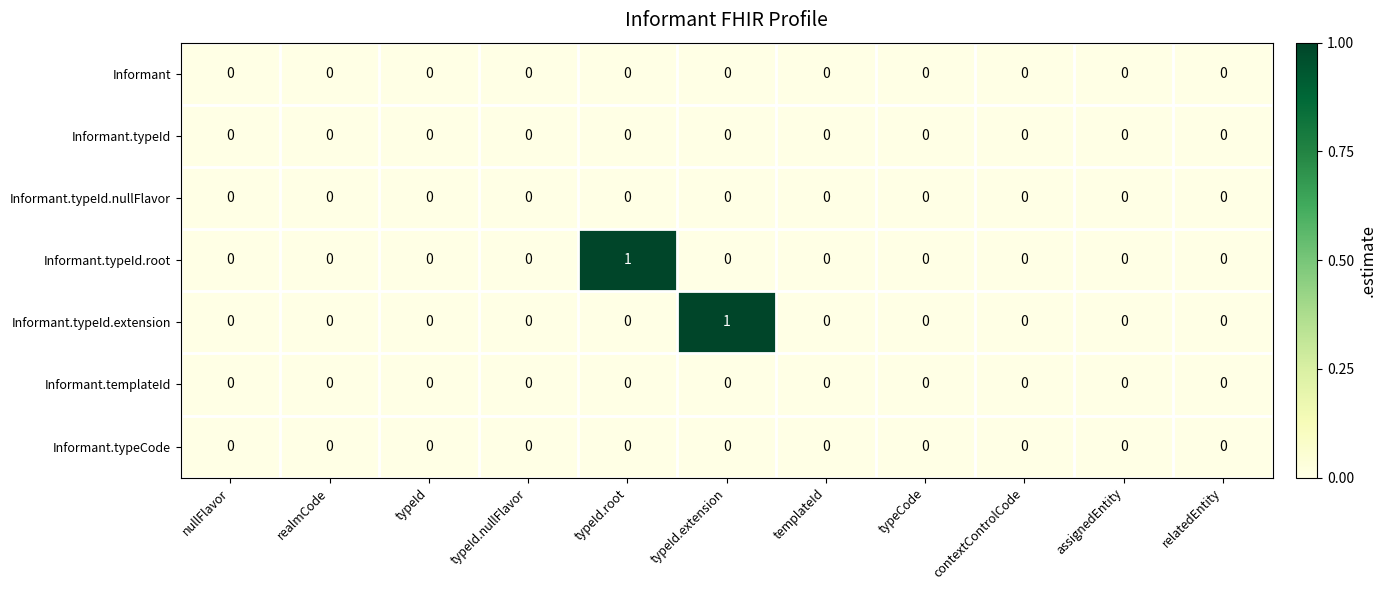

Count the Informant.typeId.root values in the range 0 to 1.

11